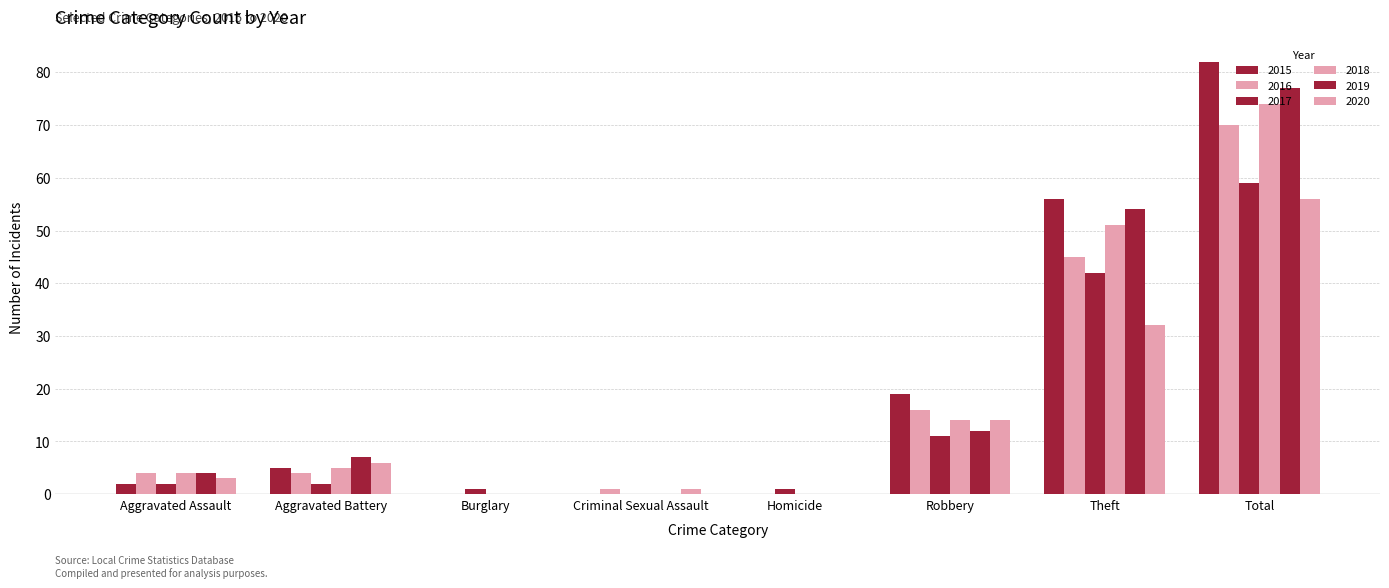

Are the bars horizontal?

No